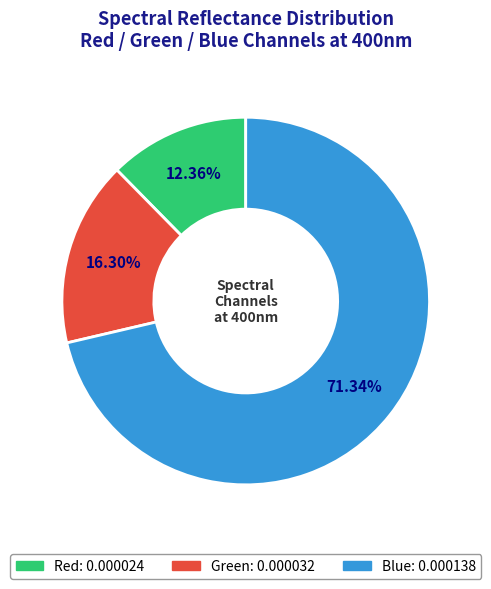

Is it true that Green is 30% of the pie?

False